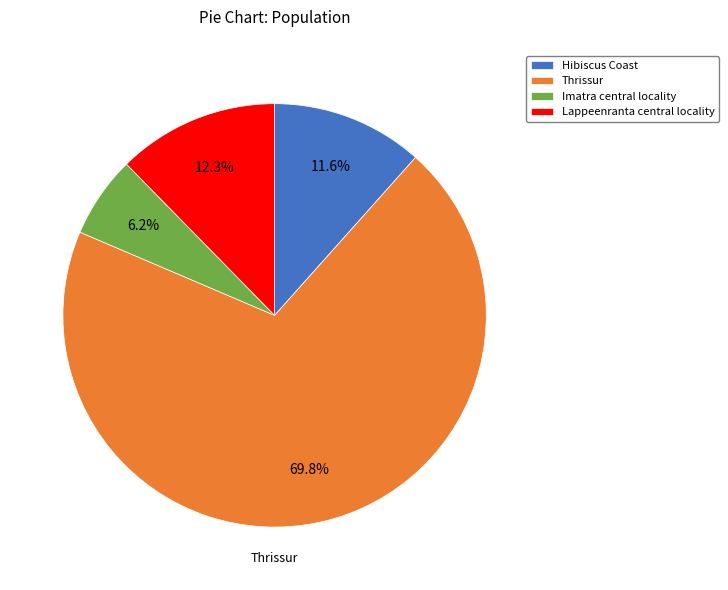

True or false: Thrissur accounts for 58% of the total.

False